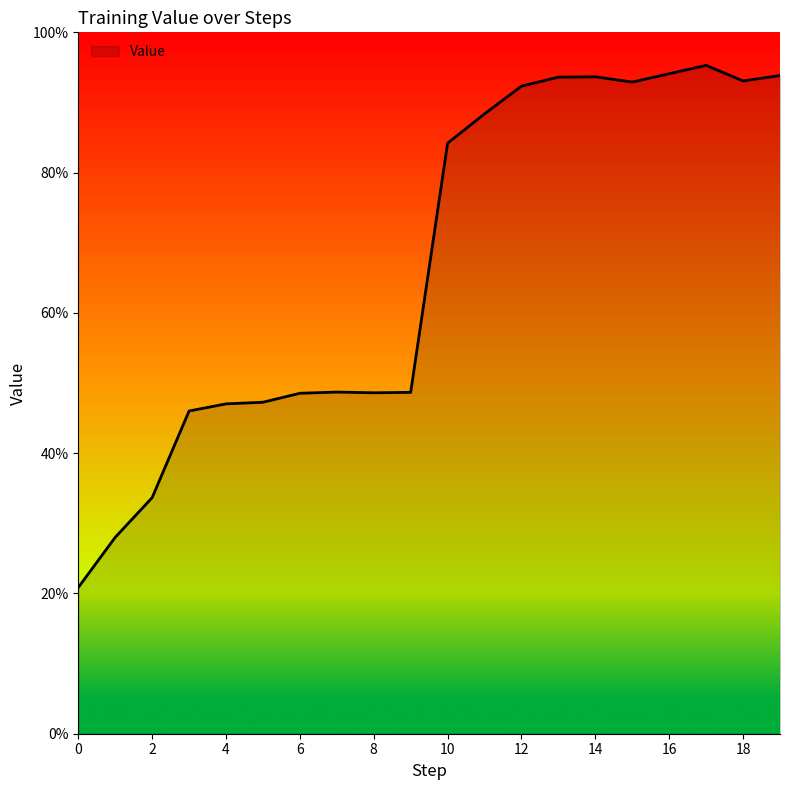

Does the chart have visible grid lines?

No